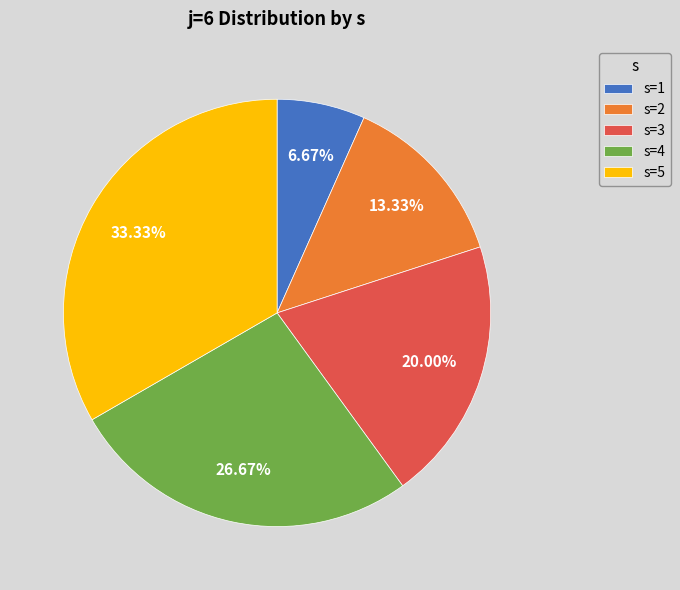

Which slice is the largest?

s=5